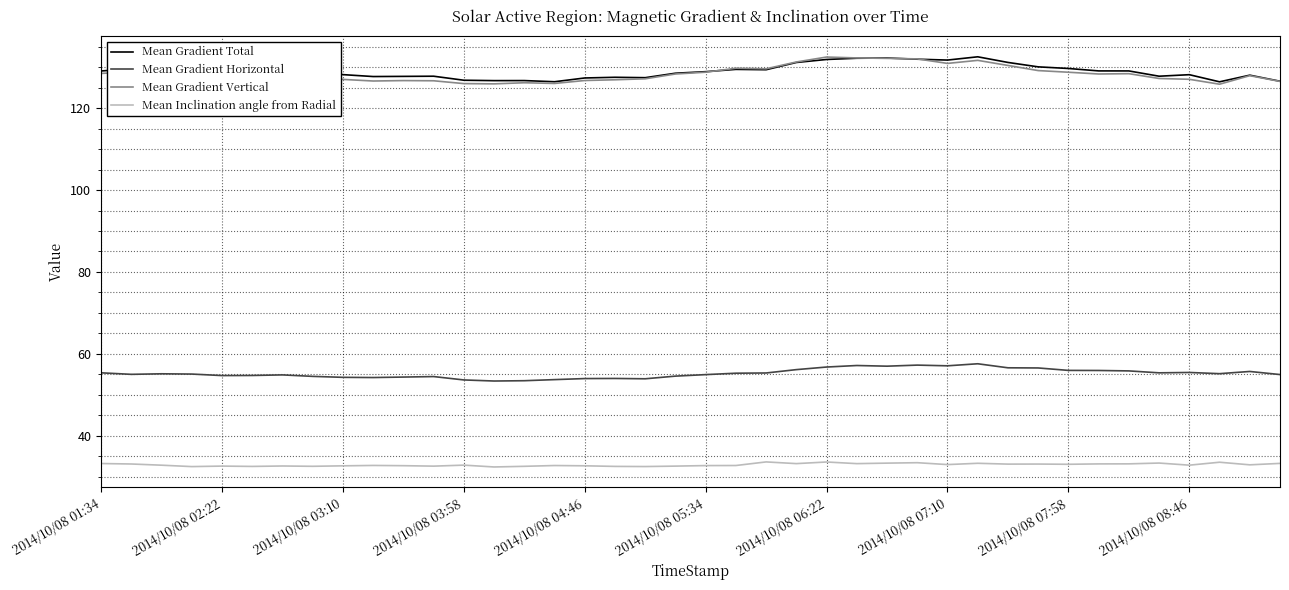

What is the minimum value for Mean Gradient Horizontal?

53.3